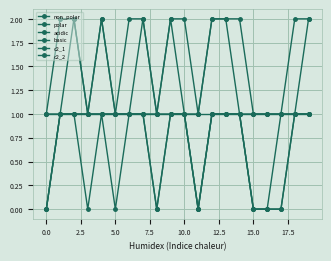

True or false: polar and acidic intersect in this chart.

False